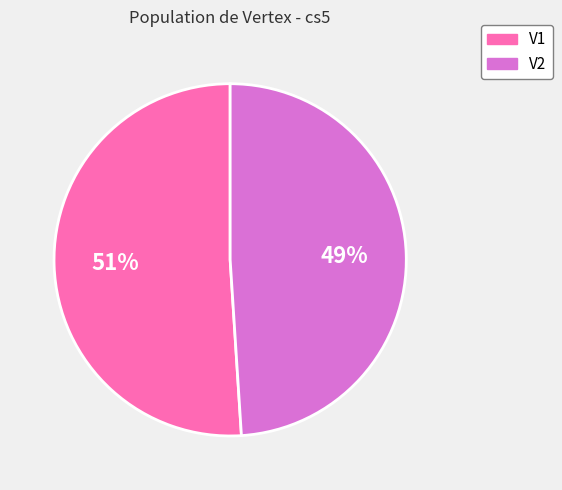

To the nearest percent, what is the average slice percentage?

50%